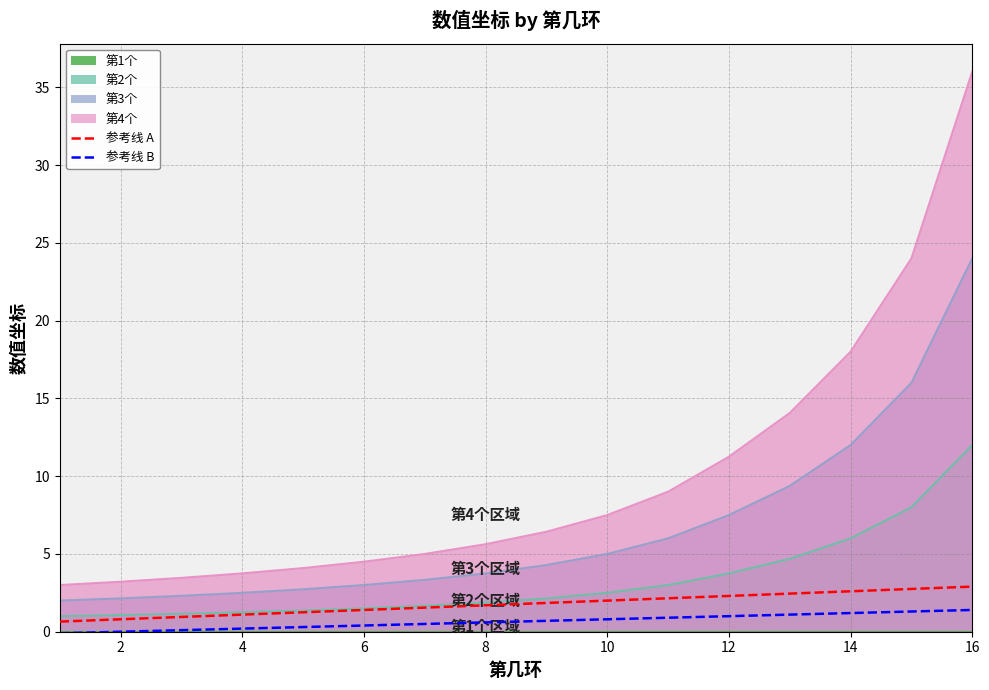

True or false: 参考线 A and 参考线 B intersect in this chart.

False